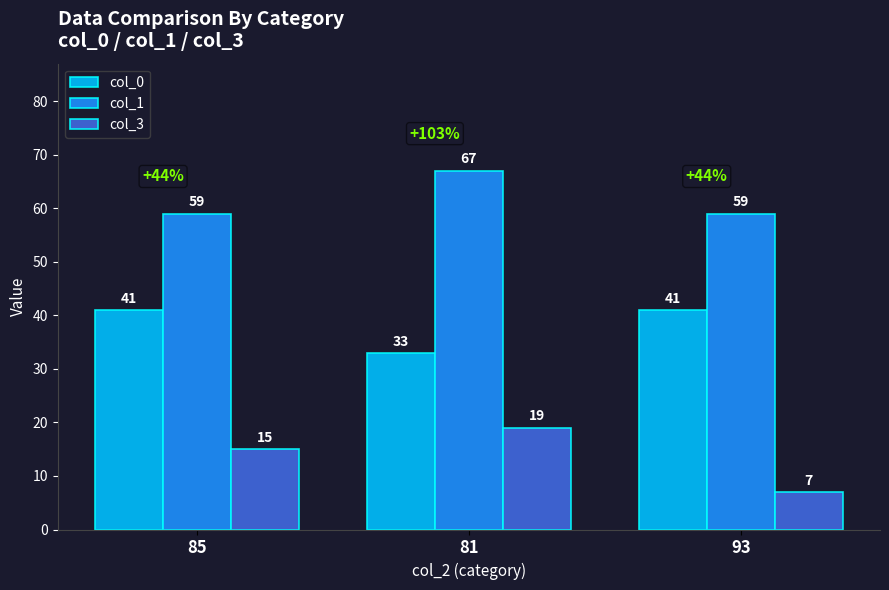

Is the value of col_3 at 85 greater than the value of col_0 at 81?

No